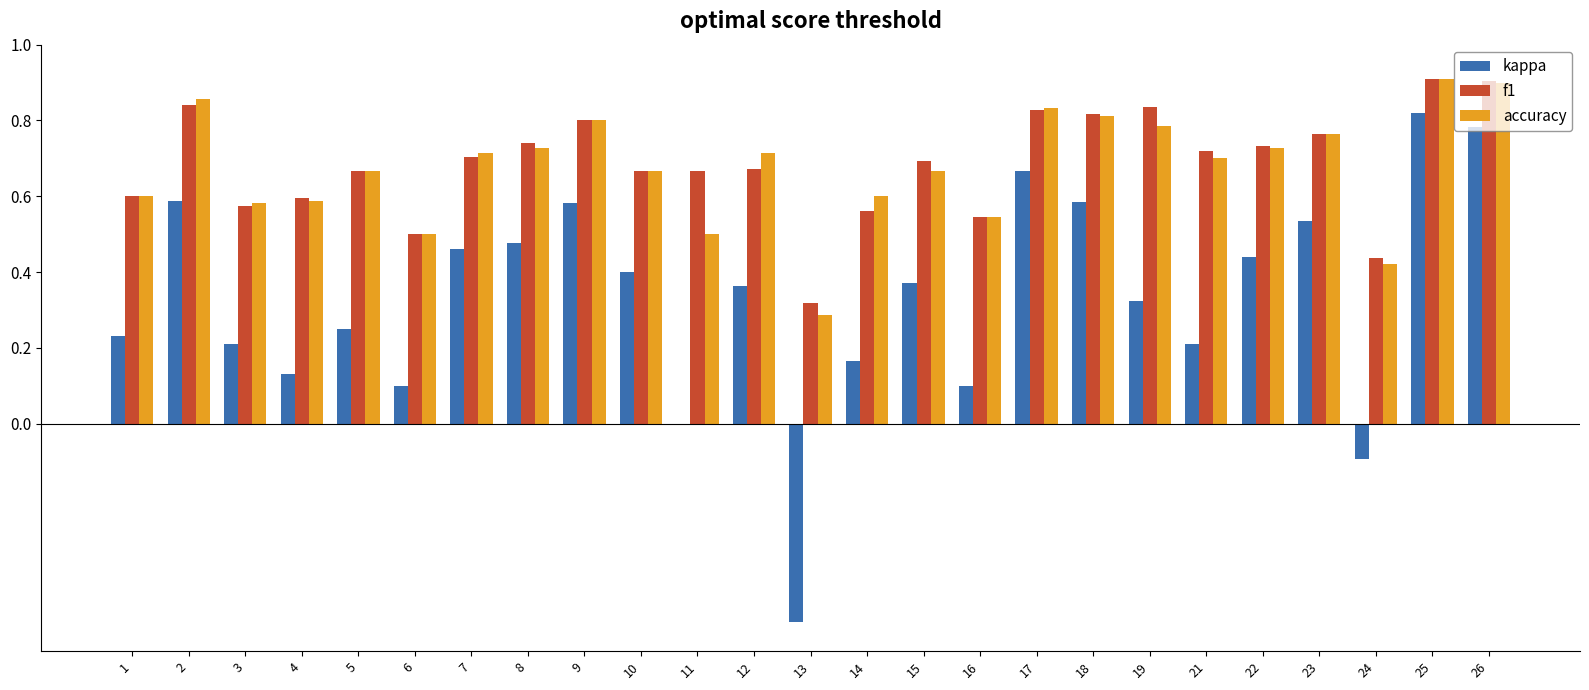

How many accuracy values are between 0 and 1?

25